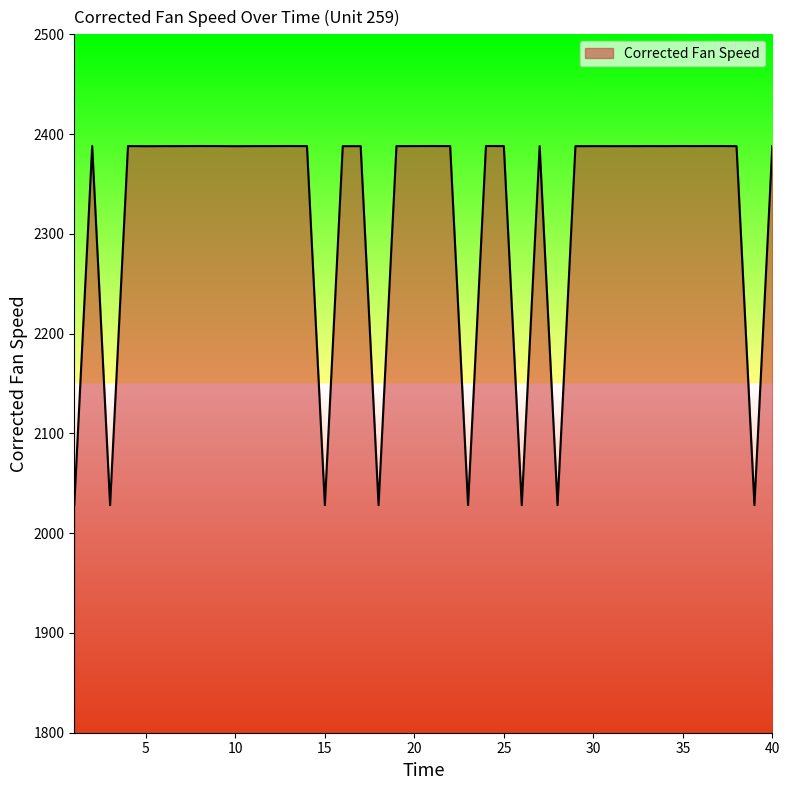

What is the difference between the maximum and minimum values?

359.9